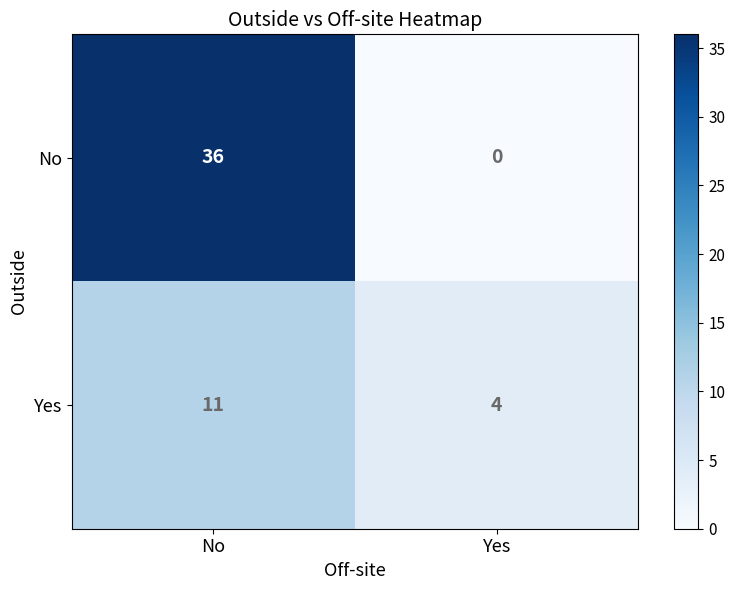

The value of Yes at No is 6. True or false?

False